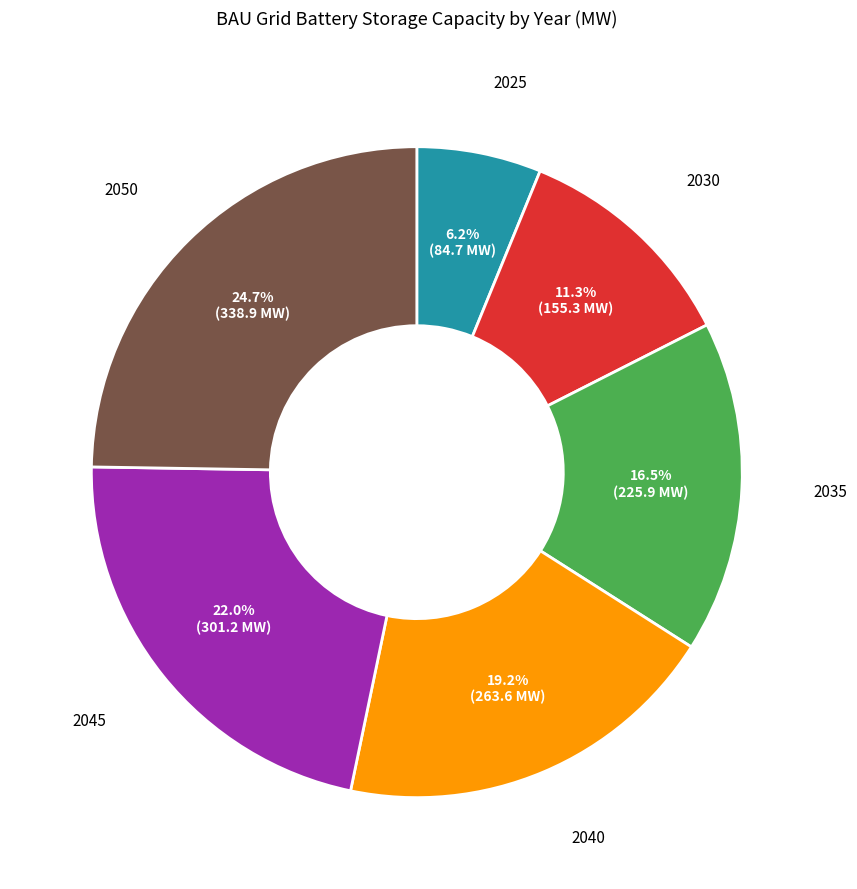

Does any single category account for the majority?

No